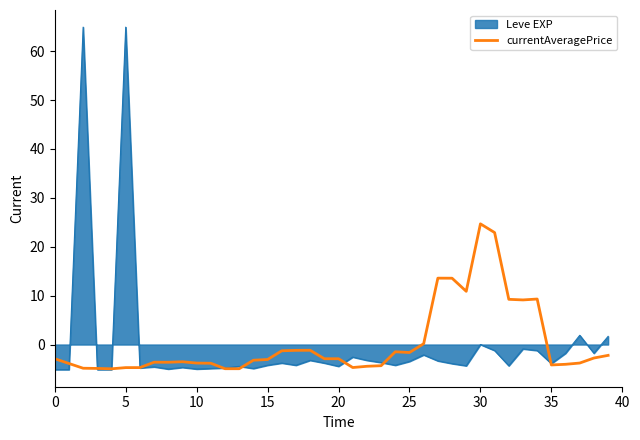

Which series has the widest spread of values?

Leve EXP